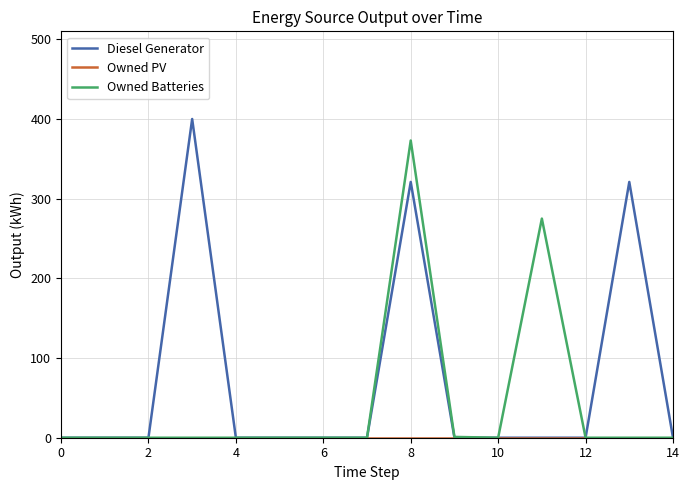

Which series has the largest total across all categories?

Diesel Generator